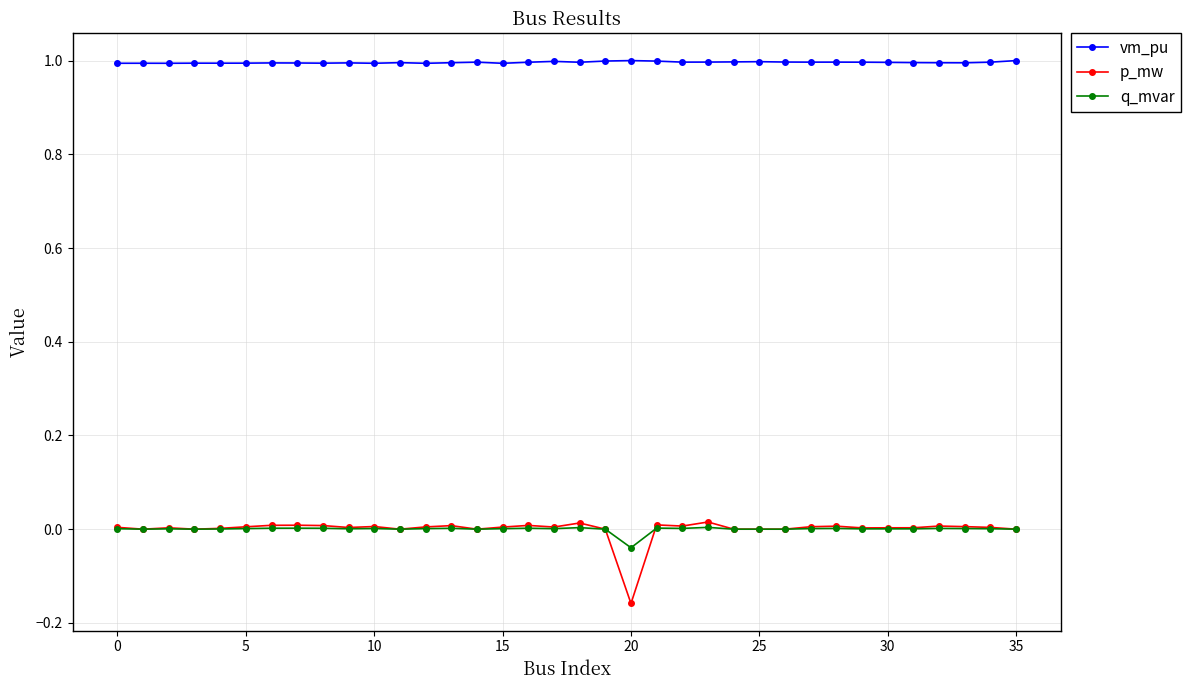

Which series has the largest range (max minus min)?

p_mw